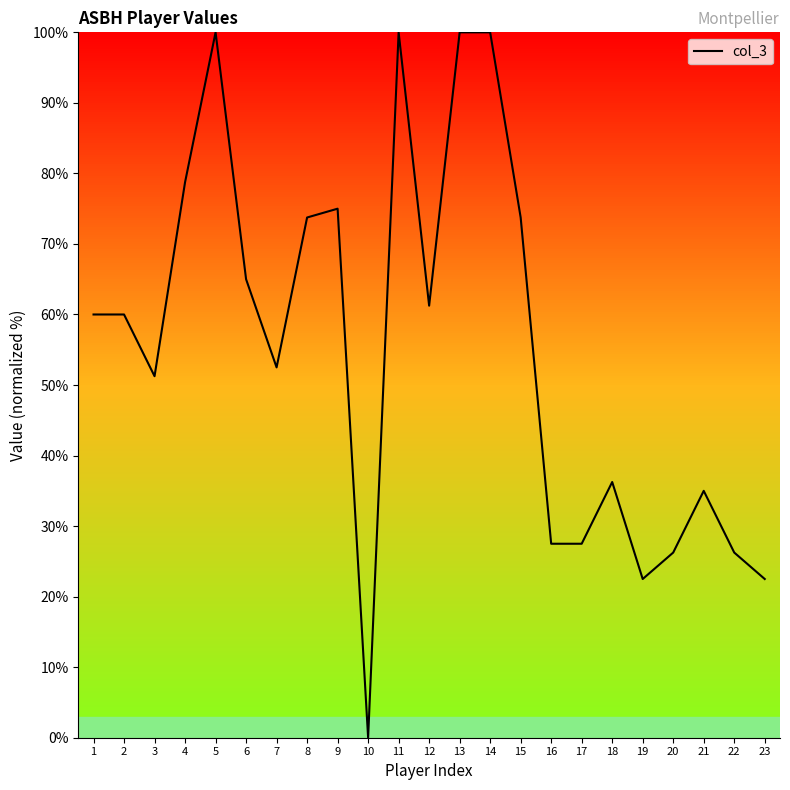

What value does the data have at 11?

100.0